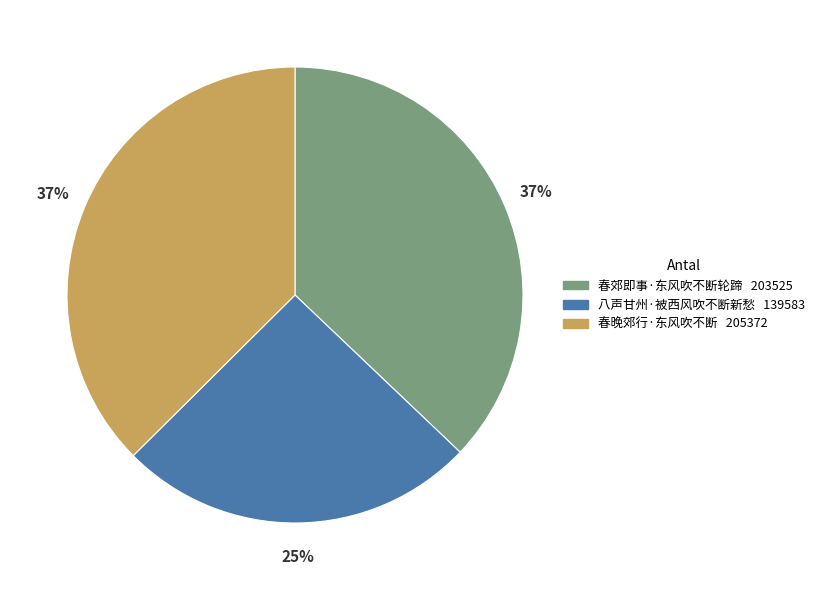

Is the sum of 春晚郊行·东风吹不断 and 八声甘州·被西风吹不断新愁 greater than half?

Yes